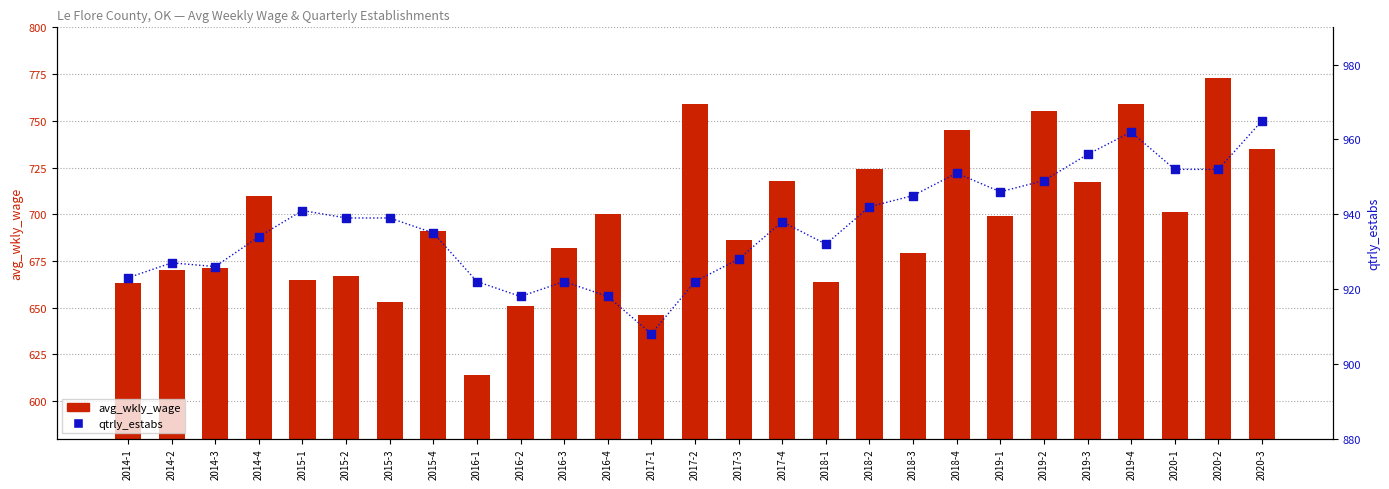

What is the total value across all series at 2017-1?

1554